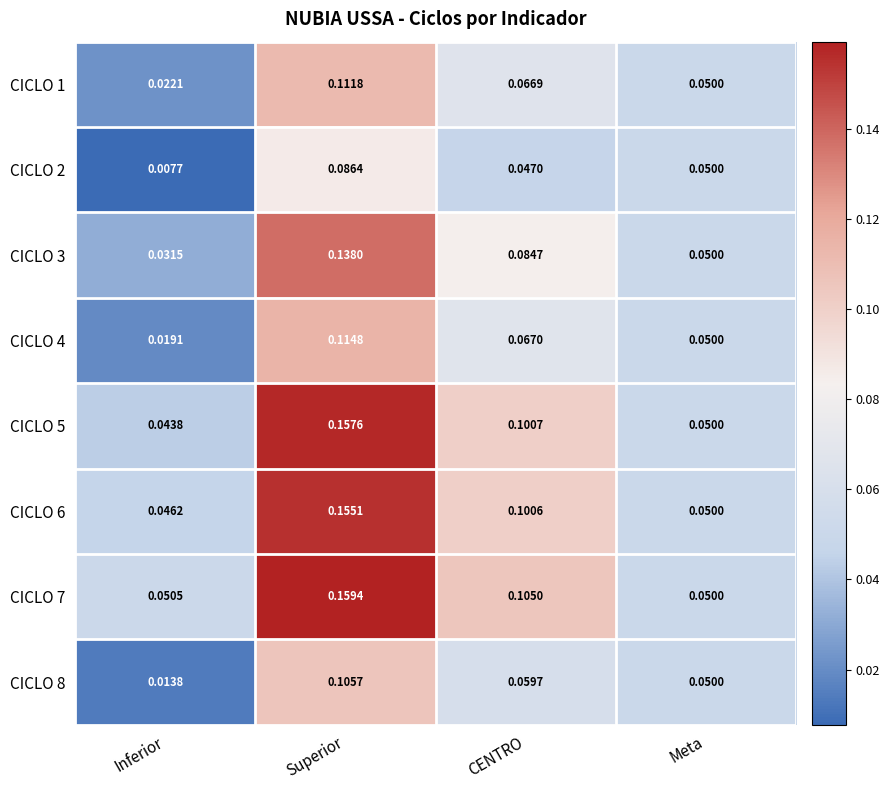

At how many categories does at least one series exceed 0?

4